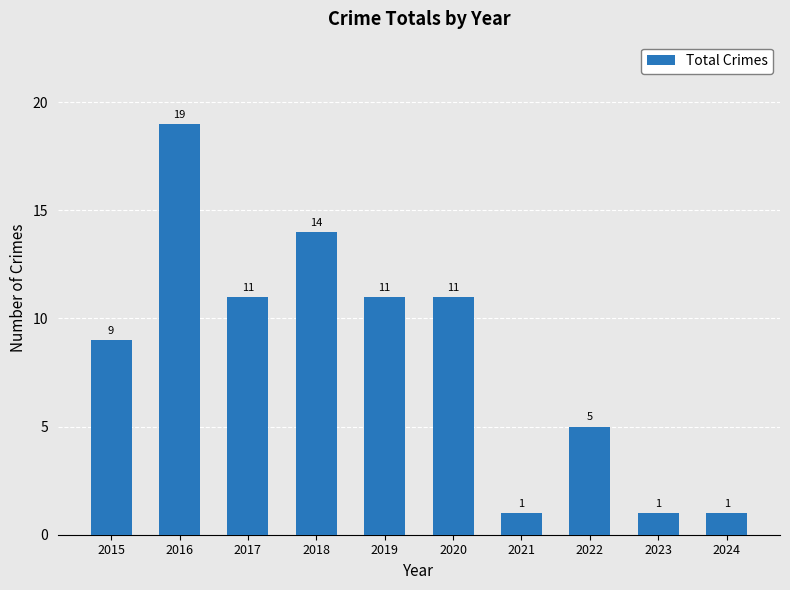

At which category does the chart reach its peak across all series?

2016